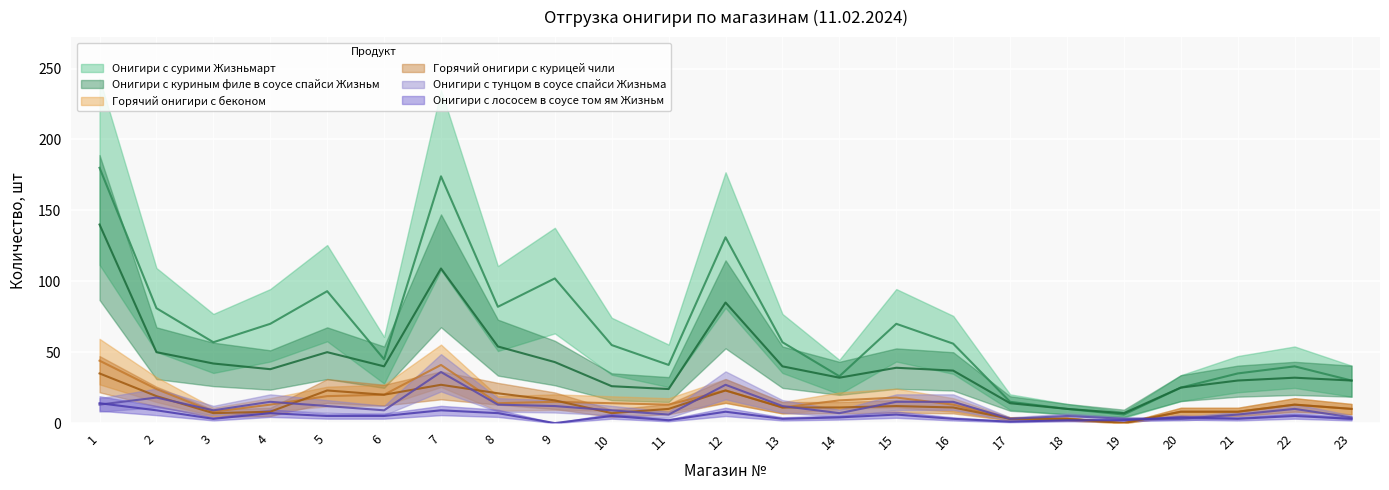

The value of Онигири с лососем в соусе том ям Жизньм at 4 is 11. True or false?

False